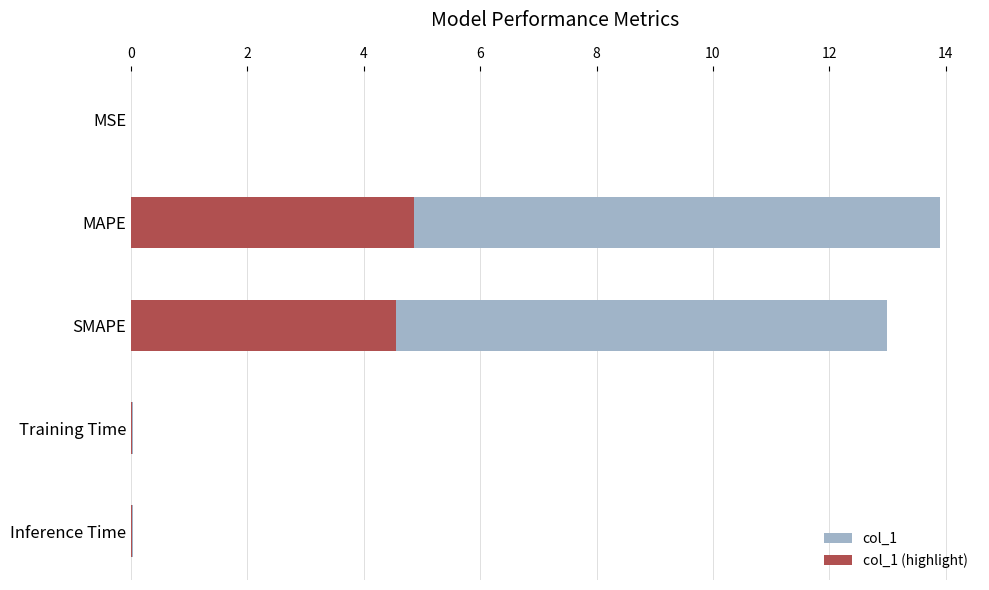

Count the number of data series in this chart.

2